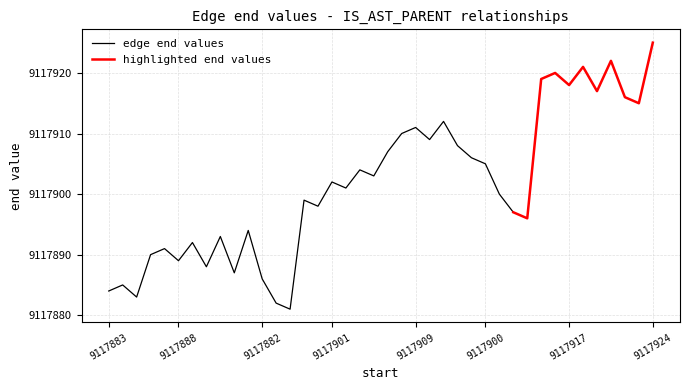

What is the label of the 27th point from the left?

9117905